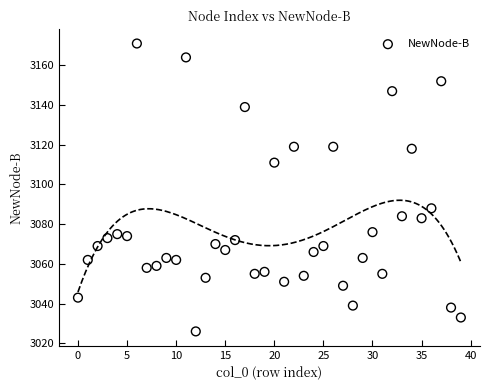

What is the range of Y values (max minus min)?

145